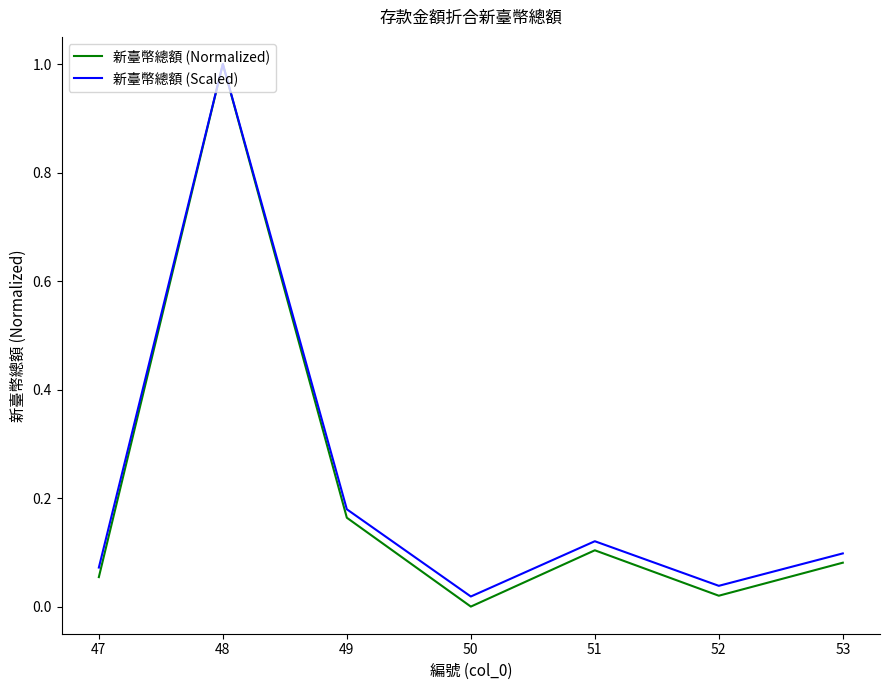

Which series changed the most between 50 and 53?

新臺幣總額 (Normalized)